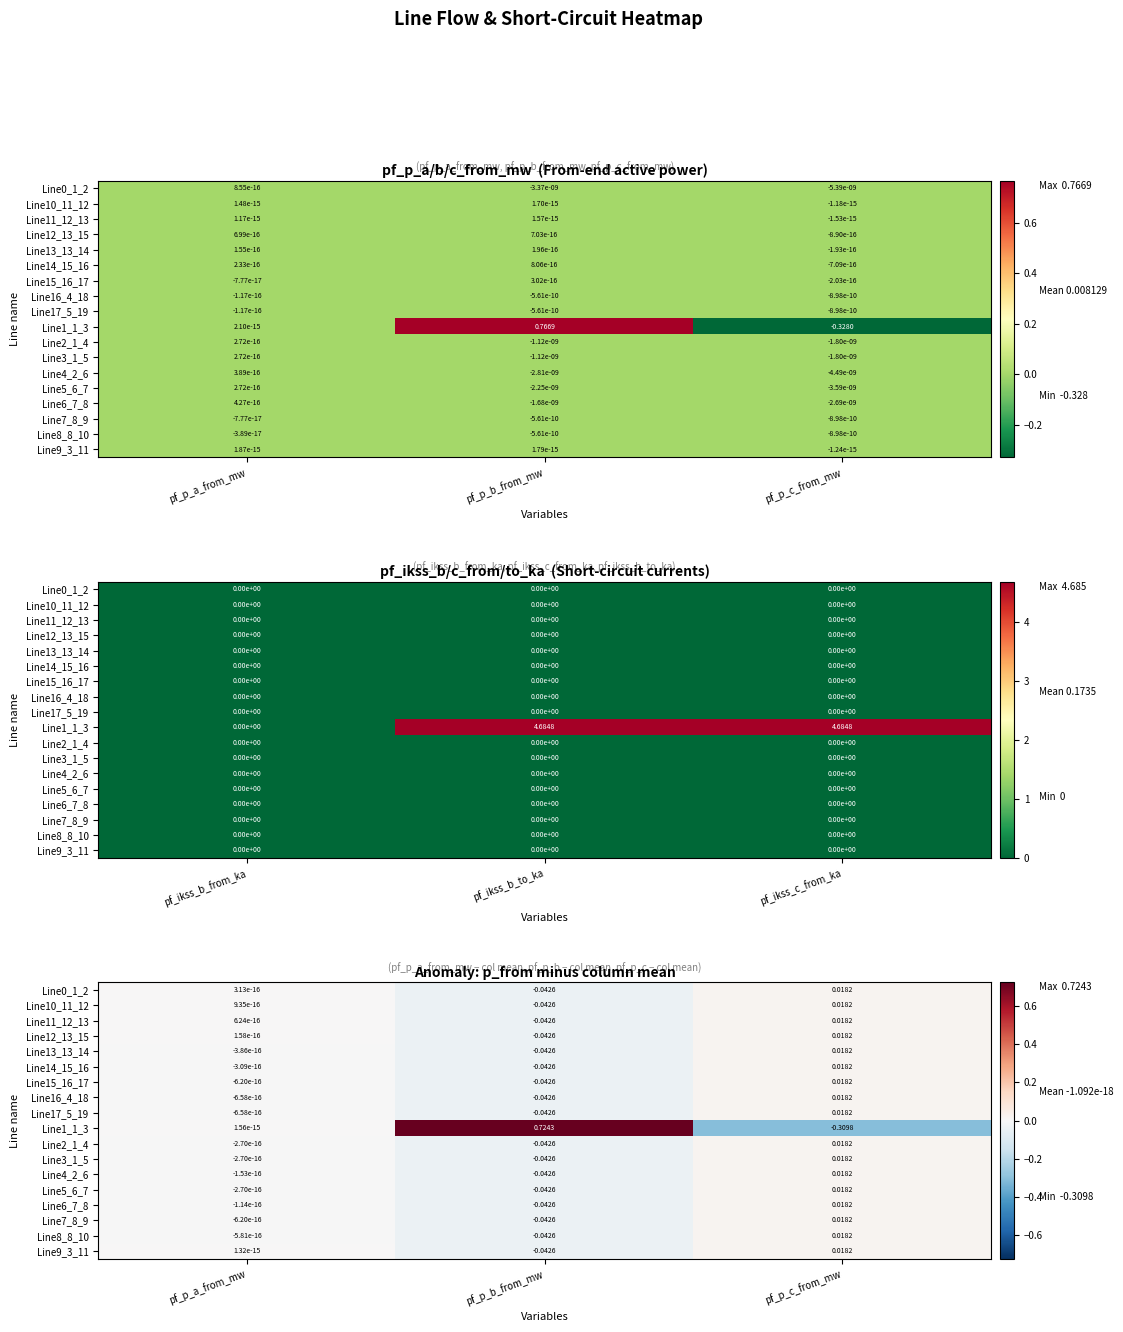

Which series has the largest total across all categories?

Line1_1_3